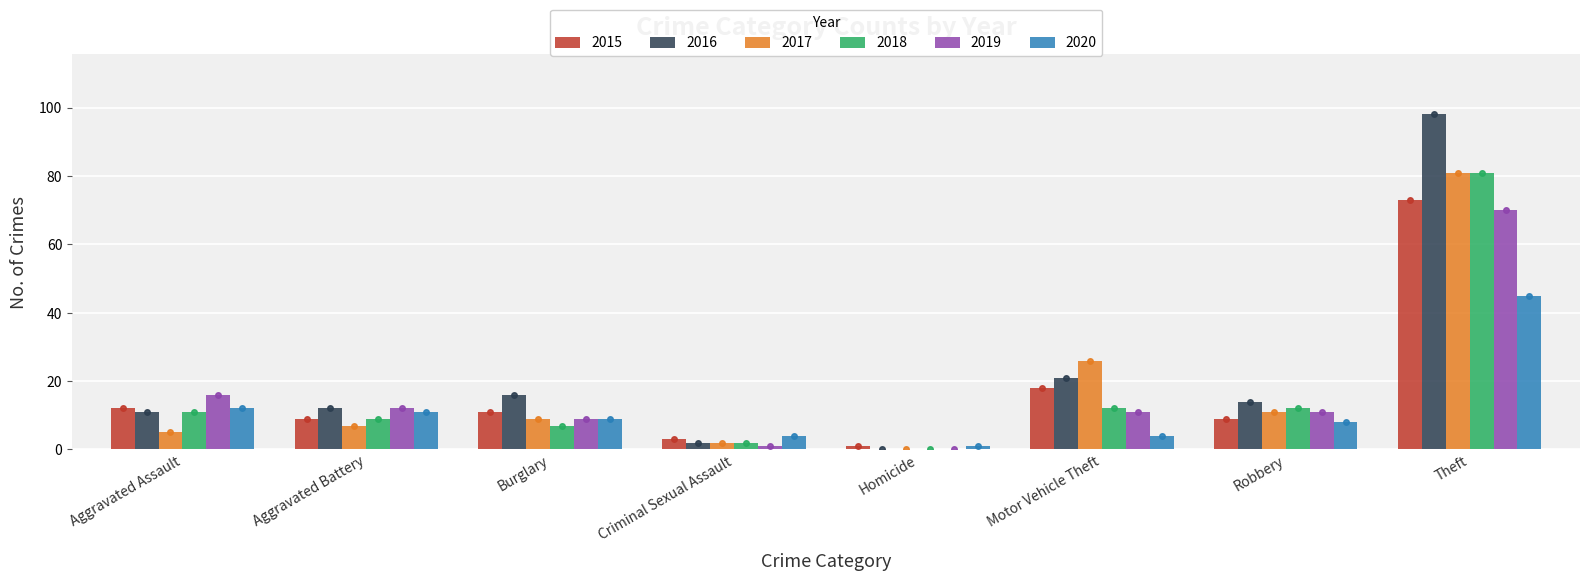

List the series in order of their peak value, highest first.

2016, 2017, 2018, 2015, 2019, 2020